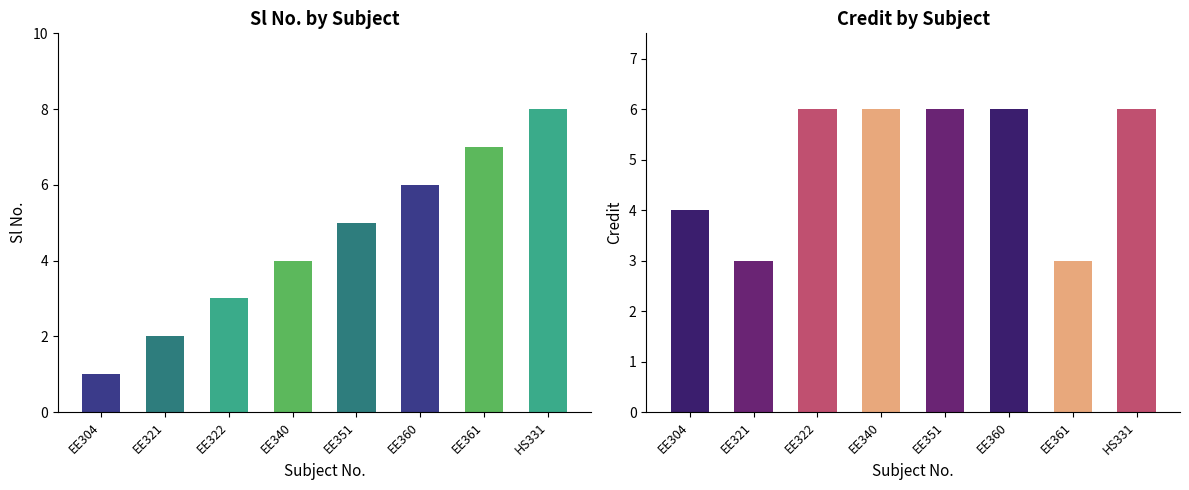

List the series in order of their peak value, highest first.

Sl No., Credit